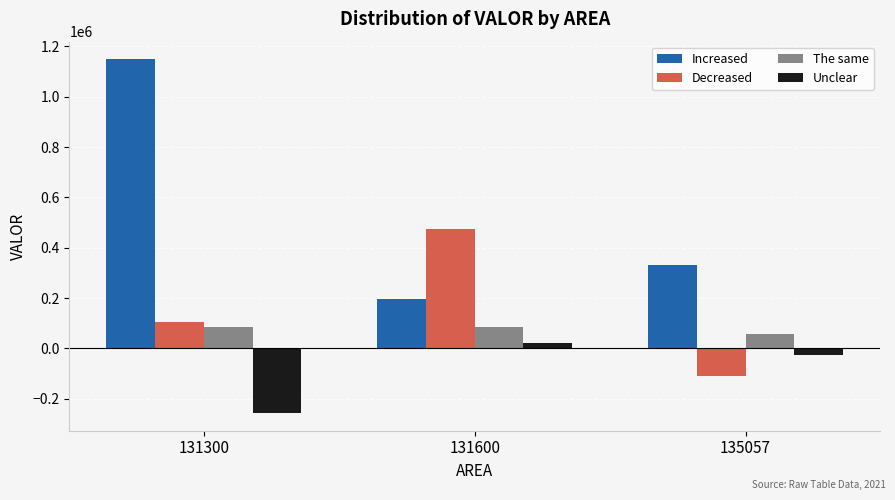

Reading right to left, extract all data points from this chart.

Increased: 135057=333135	131600=196094	131300=1148373
Decreased: 135057=-110600	131600=473387	131300=102906
The same: 135057=57604	131600=83560	131300=83560
Unclear: 135057=-24839	131600=22929	131300=-256807